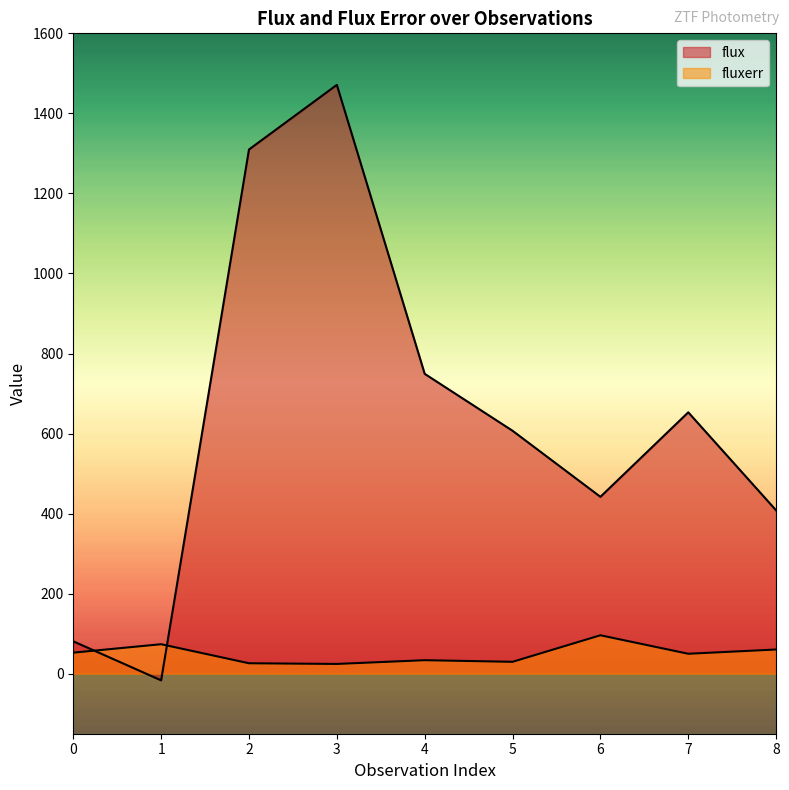

Which series changed the most between 0 and 2?

flux